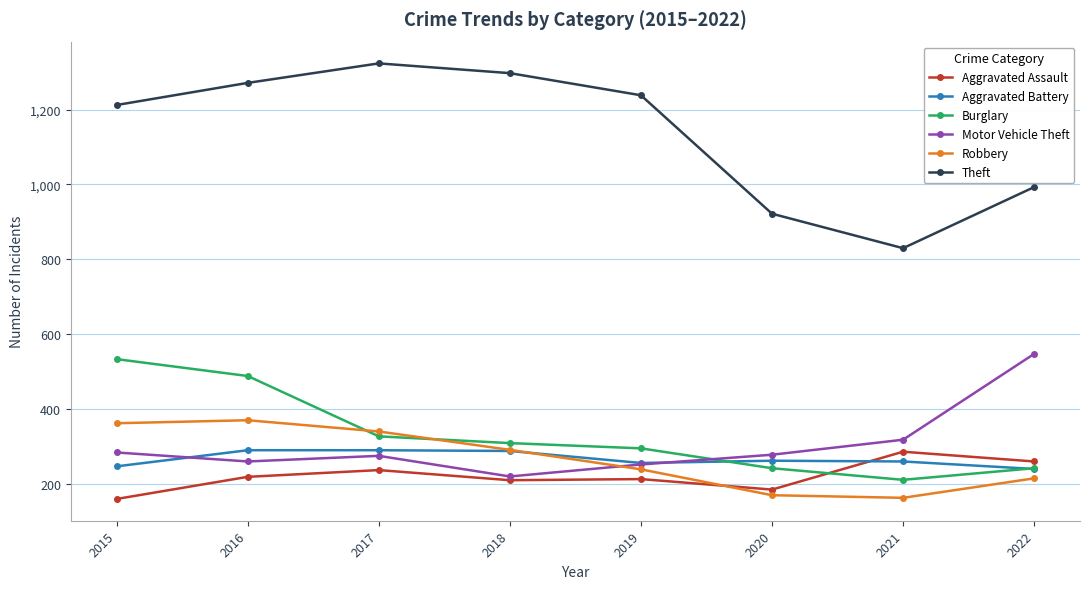

Which series ends up on top after the final intersection of Robbery and Aggravated Assault?

Aggravated Assault